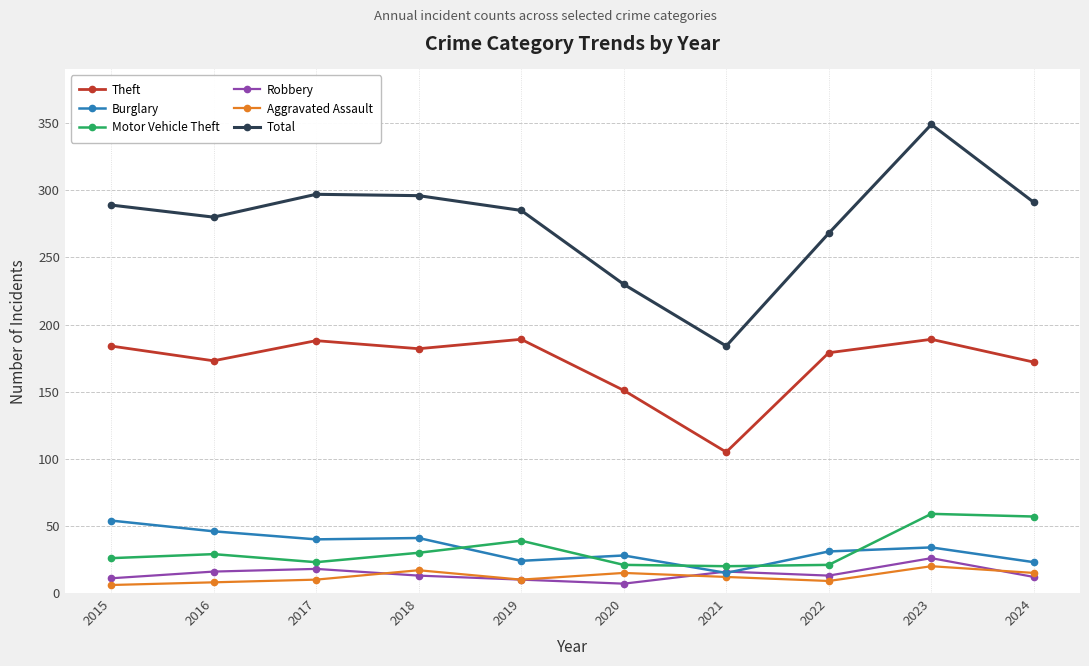

What is the value of the Total point at the 5th from the left?

285